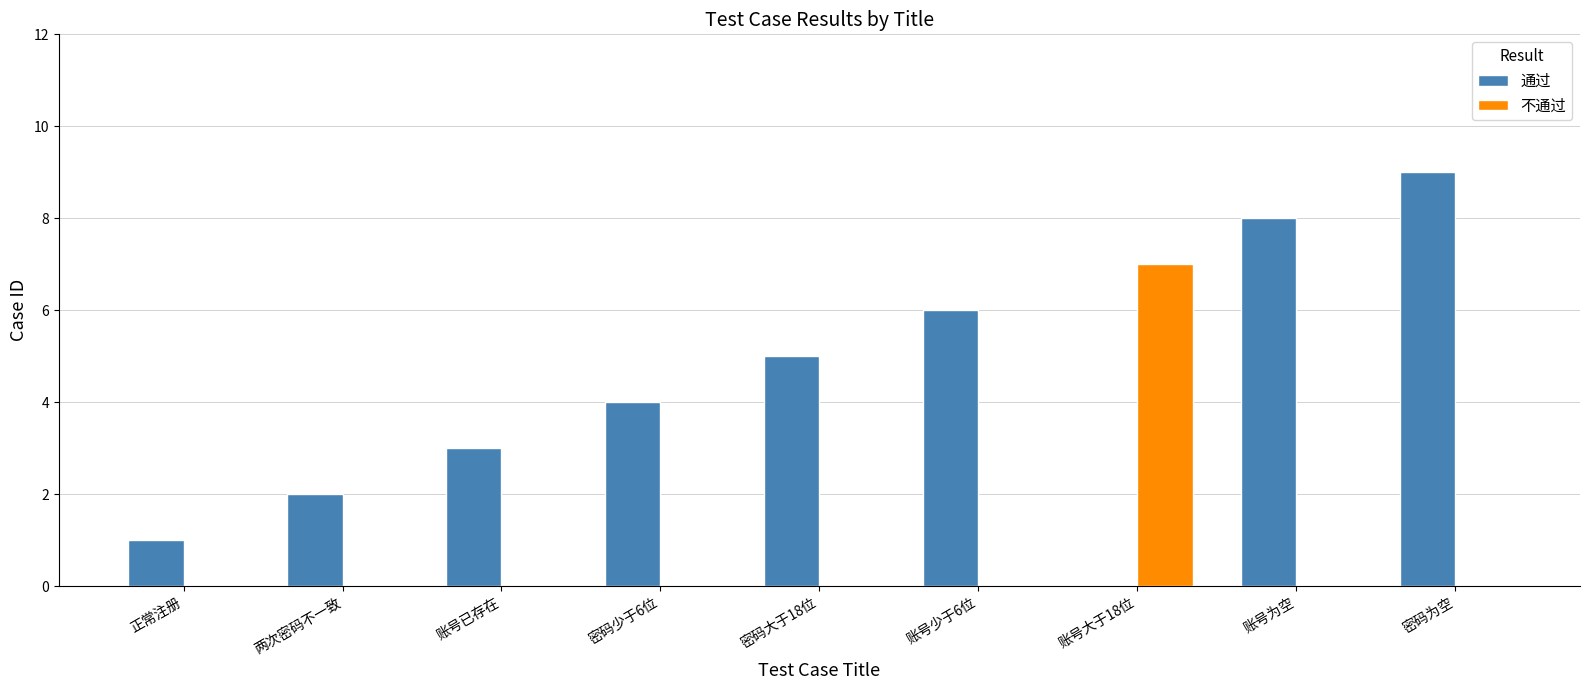

True or false: 不通过 has a value of 9 at 账号大于18位.

False